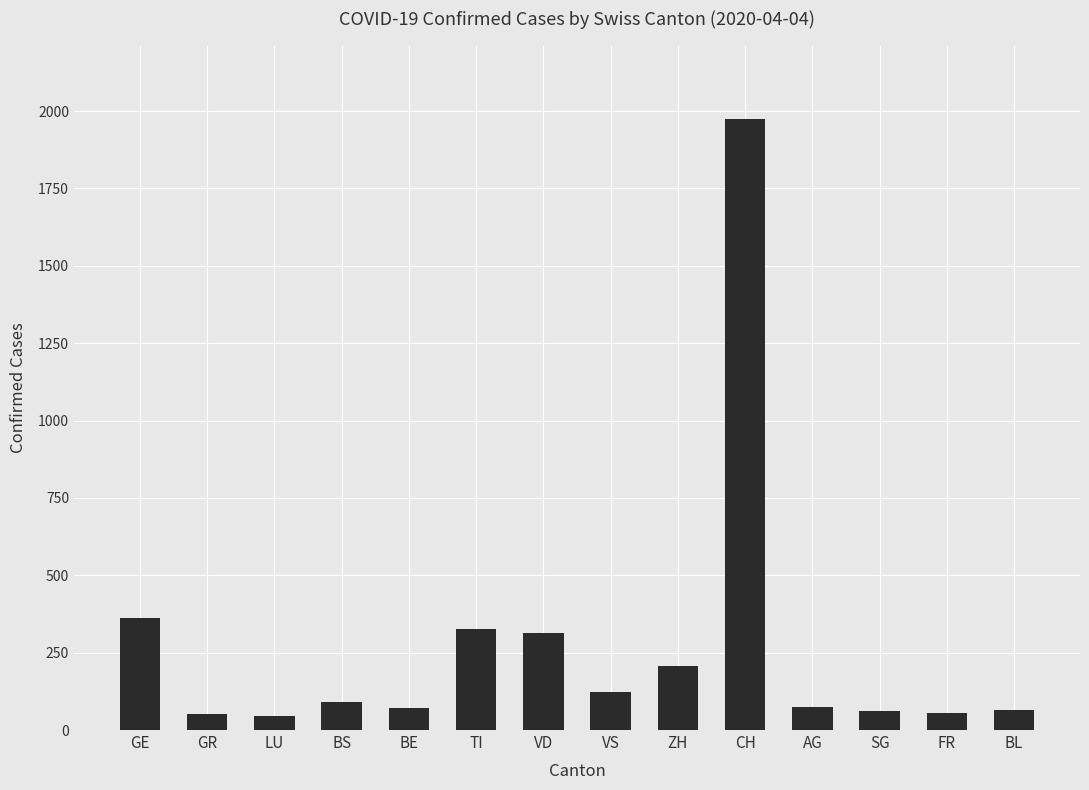

Where does the data first go above 92?

GE